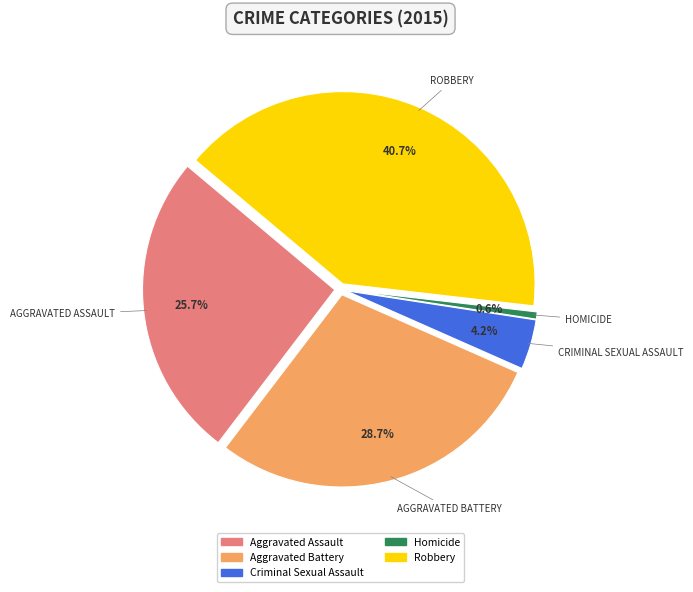

Is the sum of Robbery and Aggravated Battery greater than half?

Yes